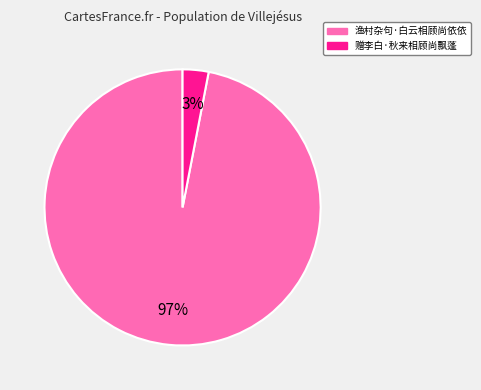

Which category accounts for the majority?

渔村杂句·白云相顾尚依依